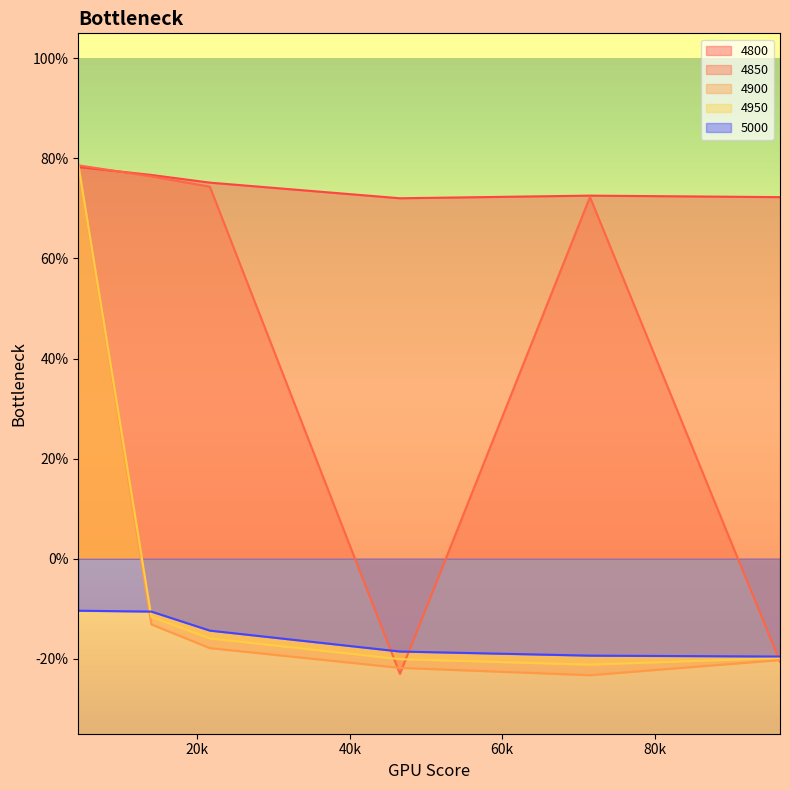

What is the minimum value shown in the chart?

-0.2